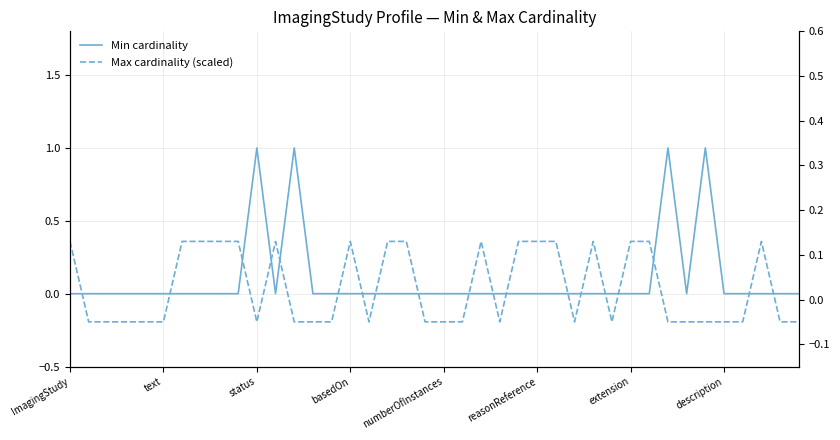

Rank the series at 29 from highest to lowest value.

Min cardinality, Max cardinality (scaled)